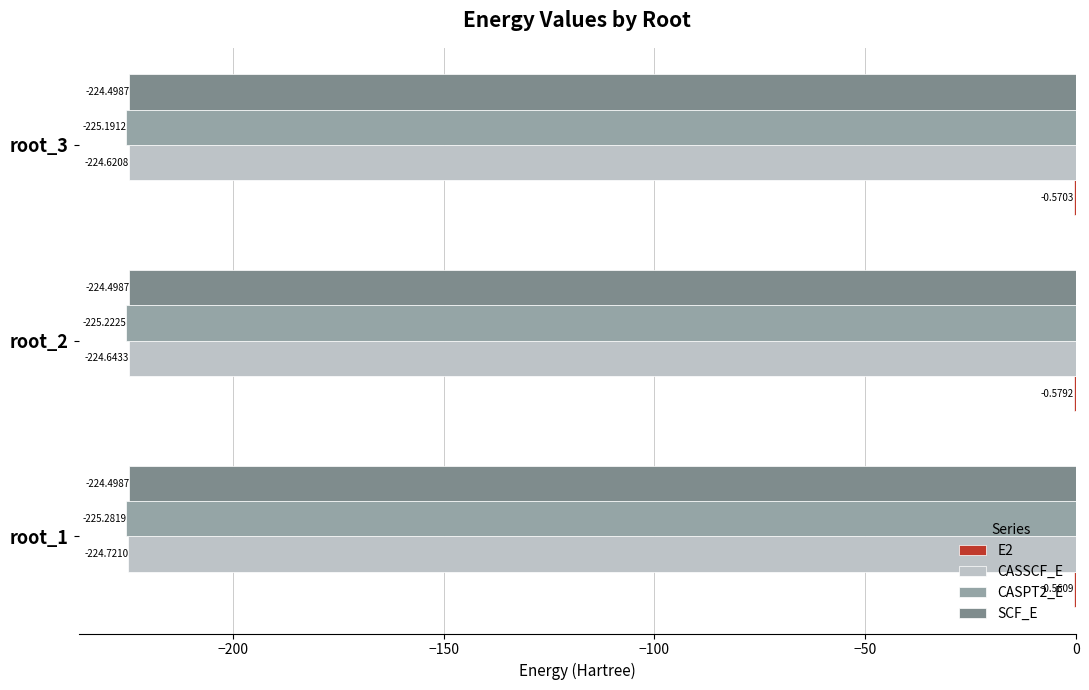

Which series changed the most between root_1 and root_3?

CASSCF_E